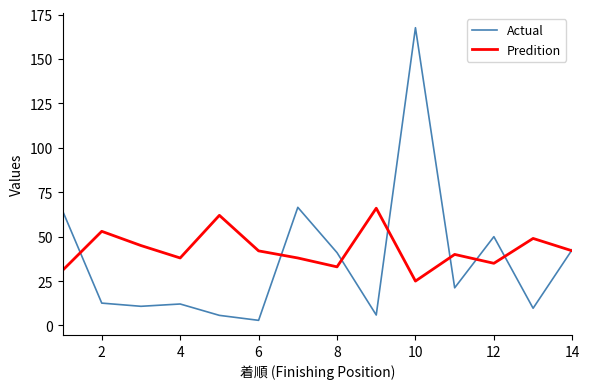

What is the greatest value displayed?

167.6